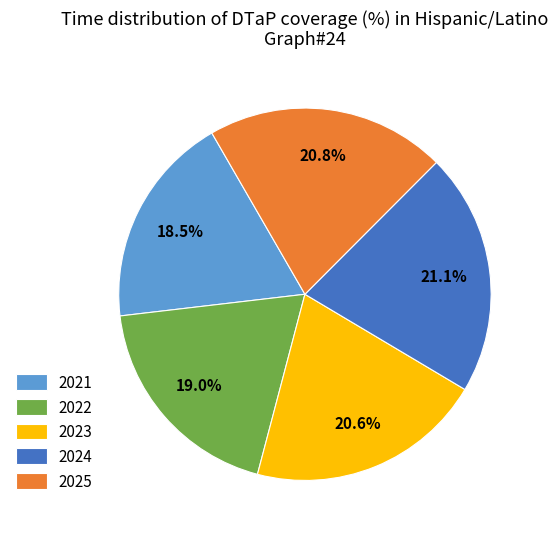

Is there a majority slice in this chart?

No